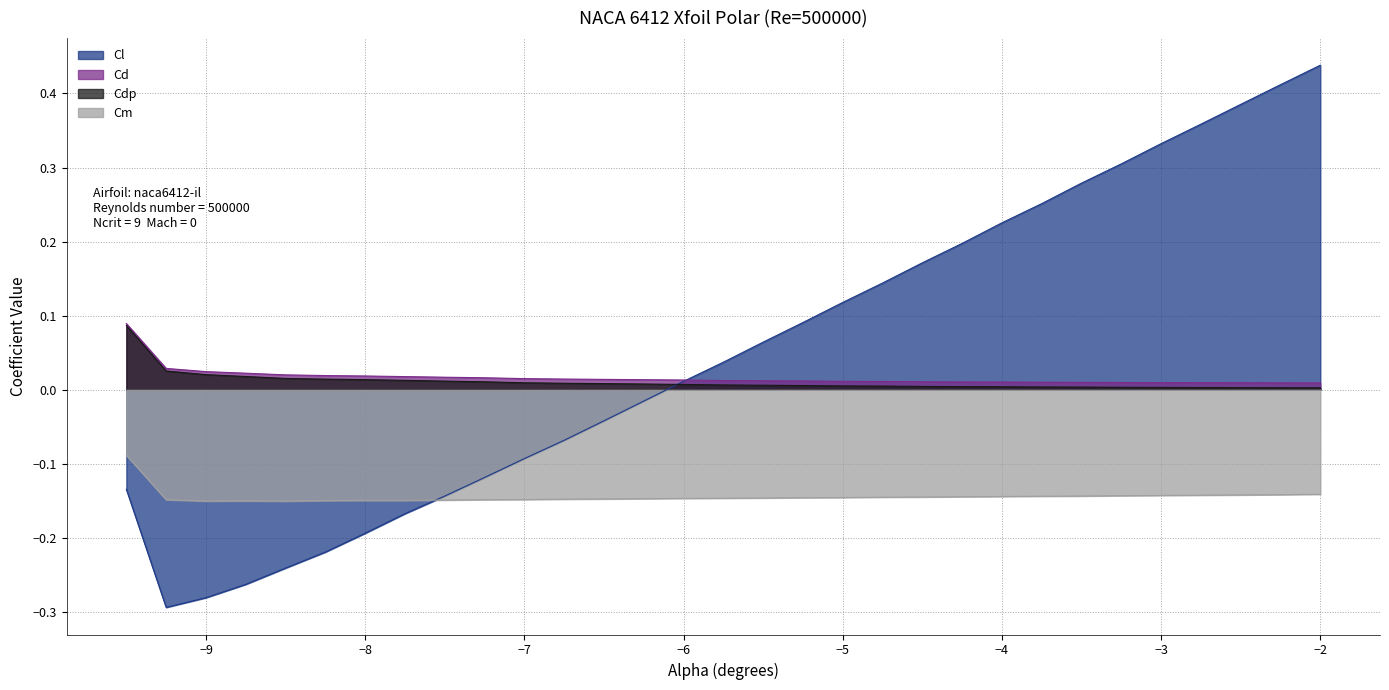

What is the label of the 24th point from the left?

-3.5